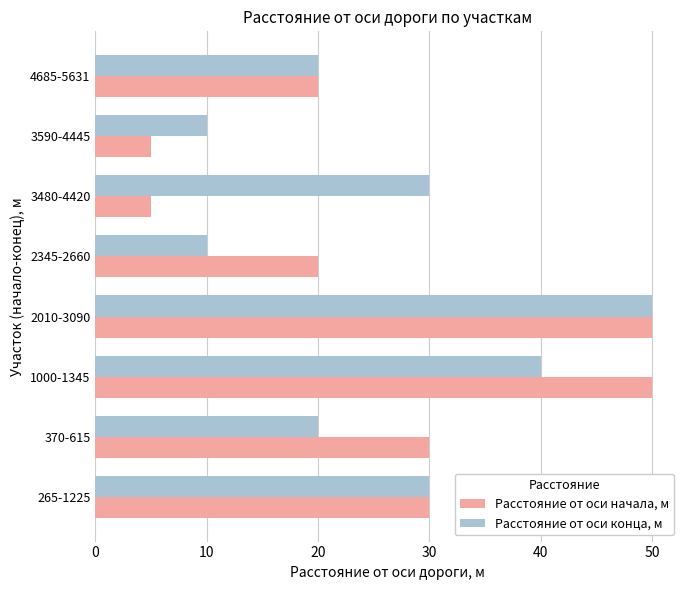

What are all the series names shown in the legend?

Расстояние от оси начала, м, Расстояние от оси конца, м